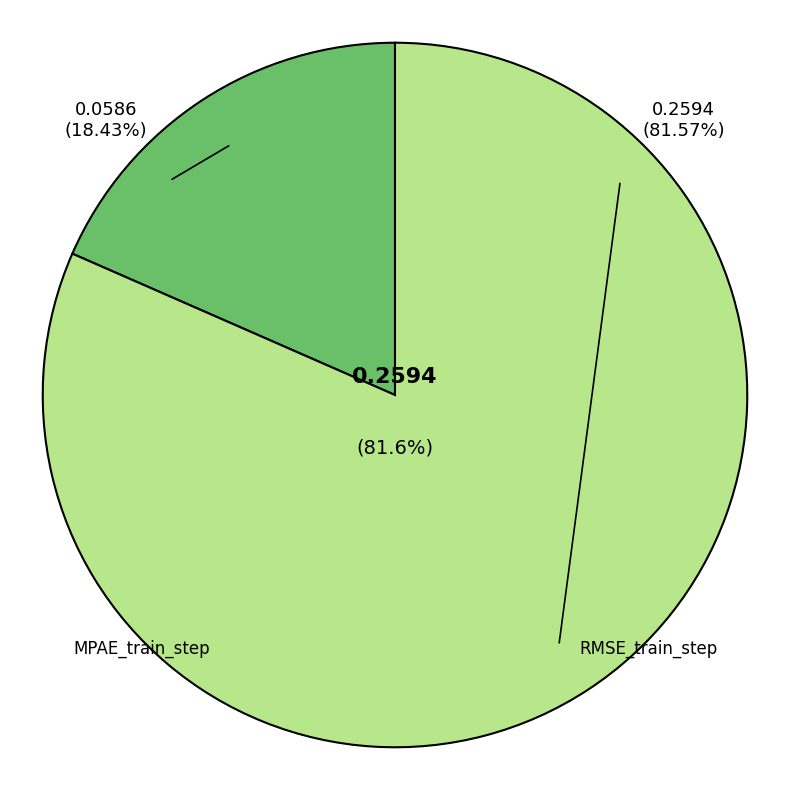

To the nearest percent, what portion does MPAE_train_step represent?

18%